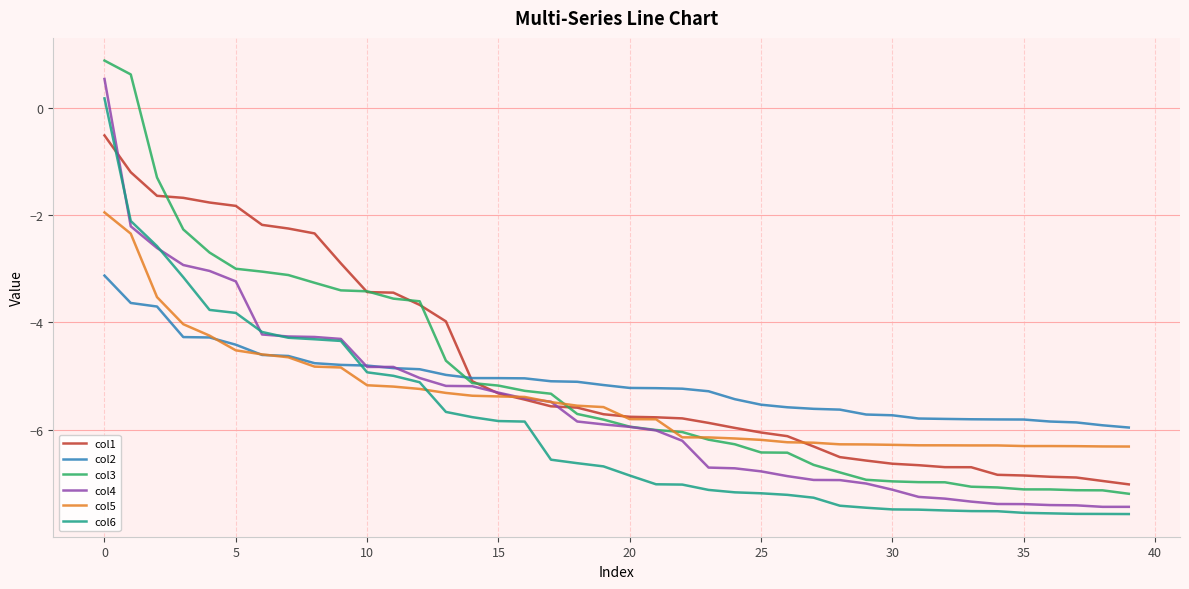

What is the greatest value displayed?

0.9